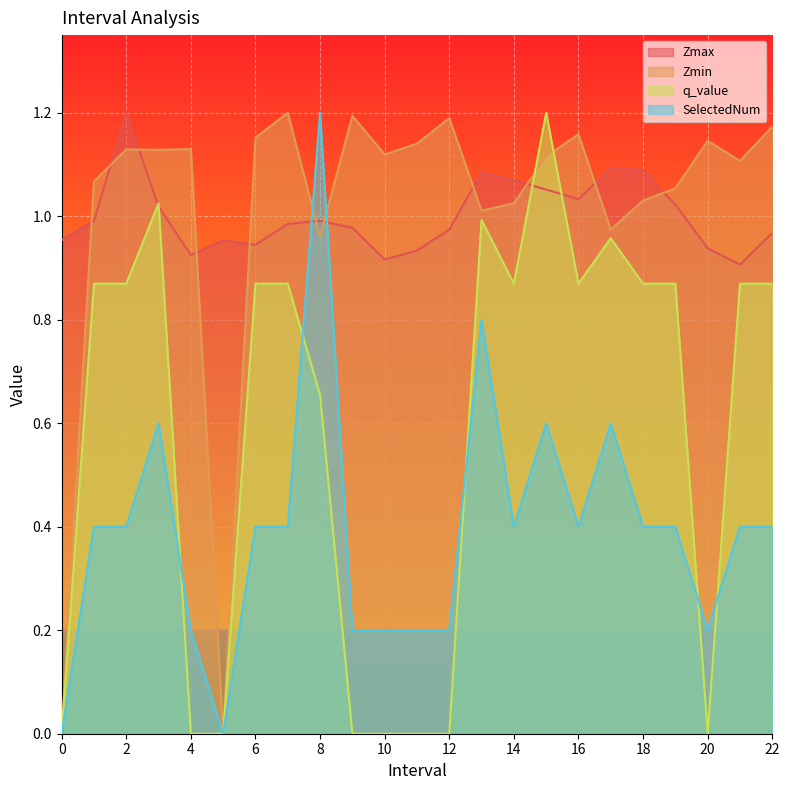

At which category is the sum across all series the highest?

15.0